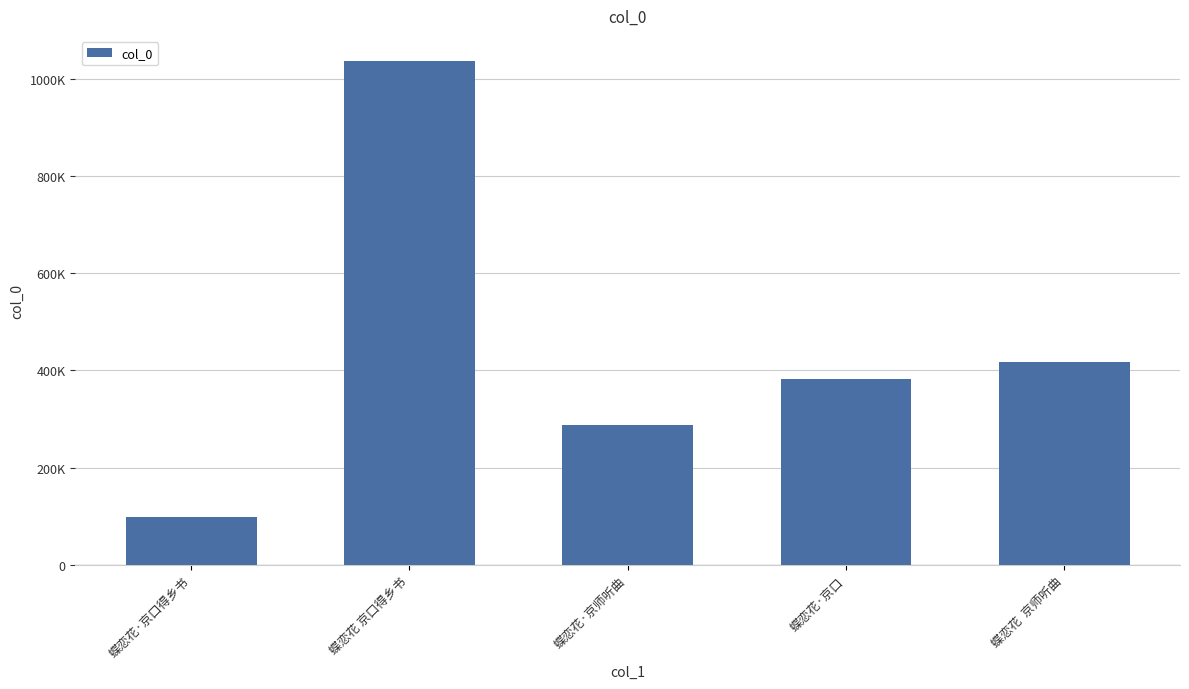

Between 蝶恋花  京师听曲 and 蝶恋花·京师听曲, which is larger?

蝶恋花  京师听曲